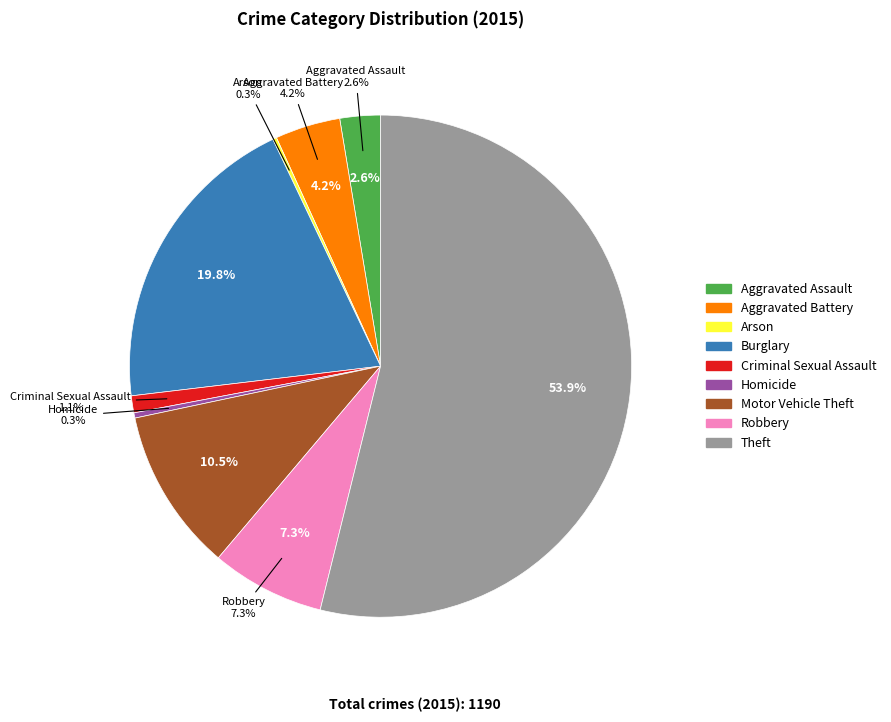

What is the majority slice?

Theft